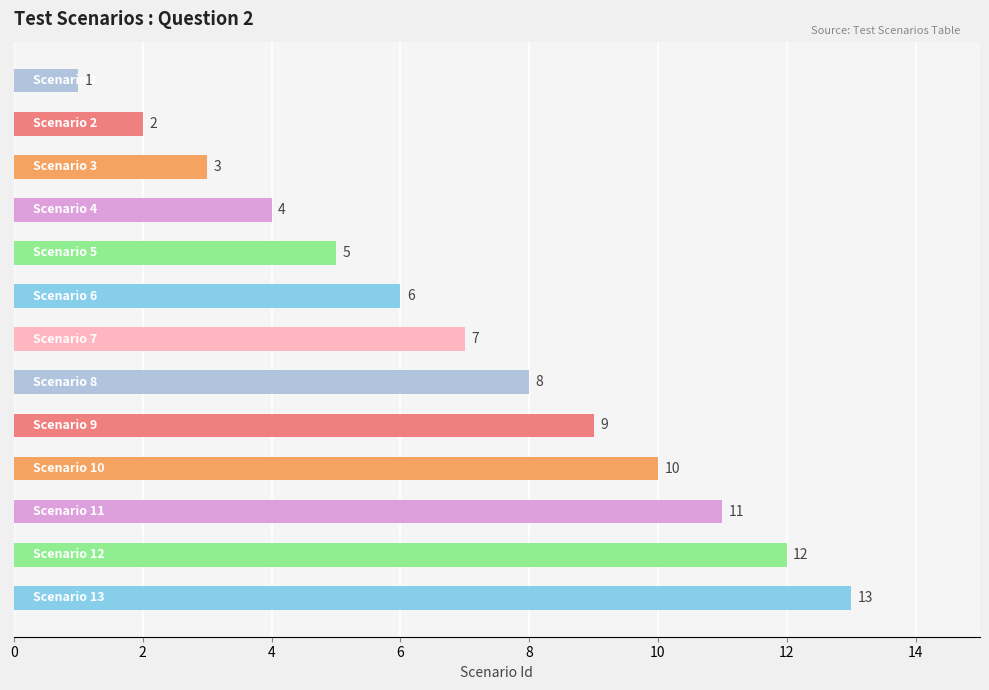

What is the maximum value shown in the chart?

13